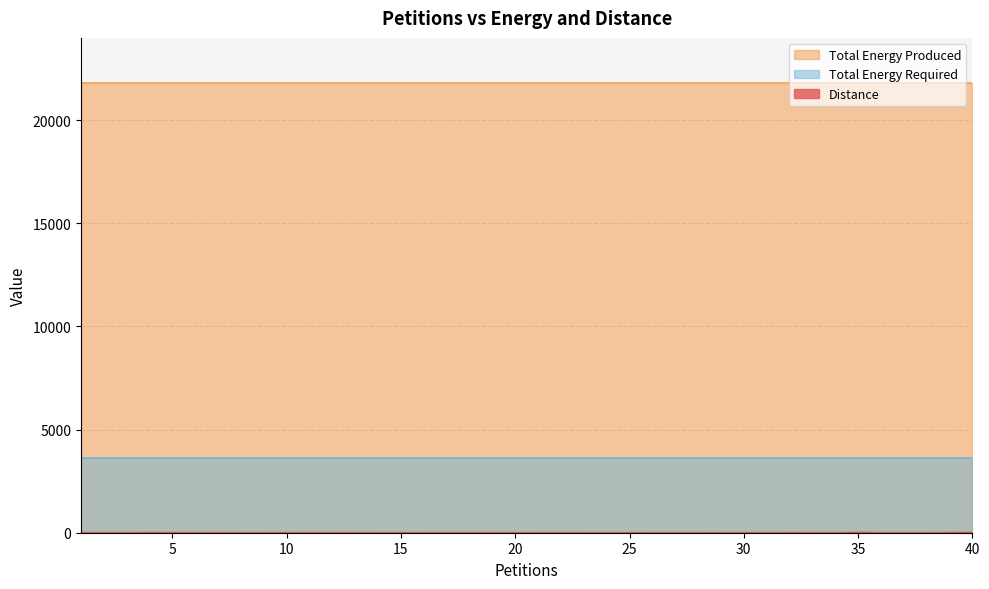

What are all the series names shown in the legend?

Distance, Total Energy Produced, Total Energy Required